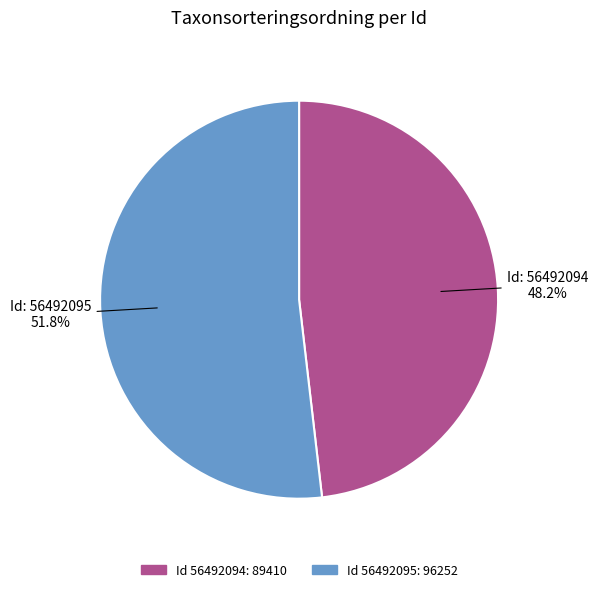

How many segments does this pie chart have?

2